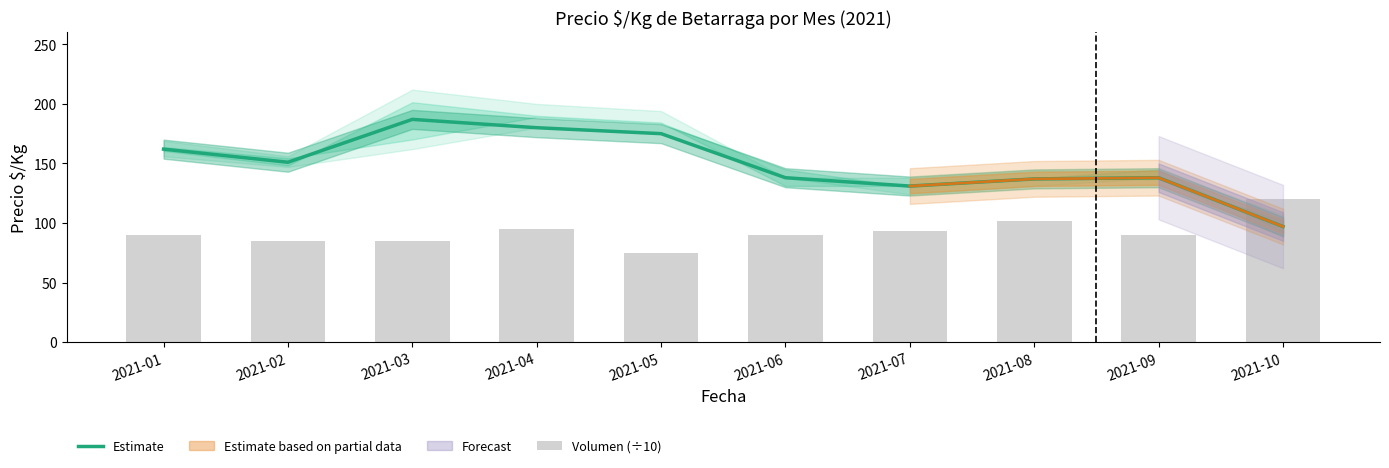

What is the minimum value for Volumen (÷10)?

75